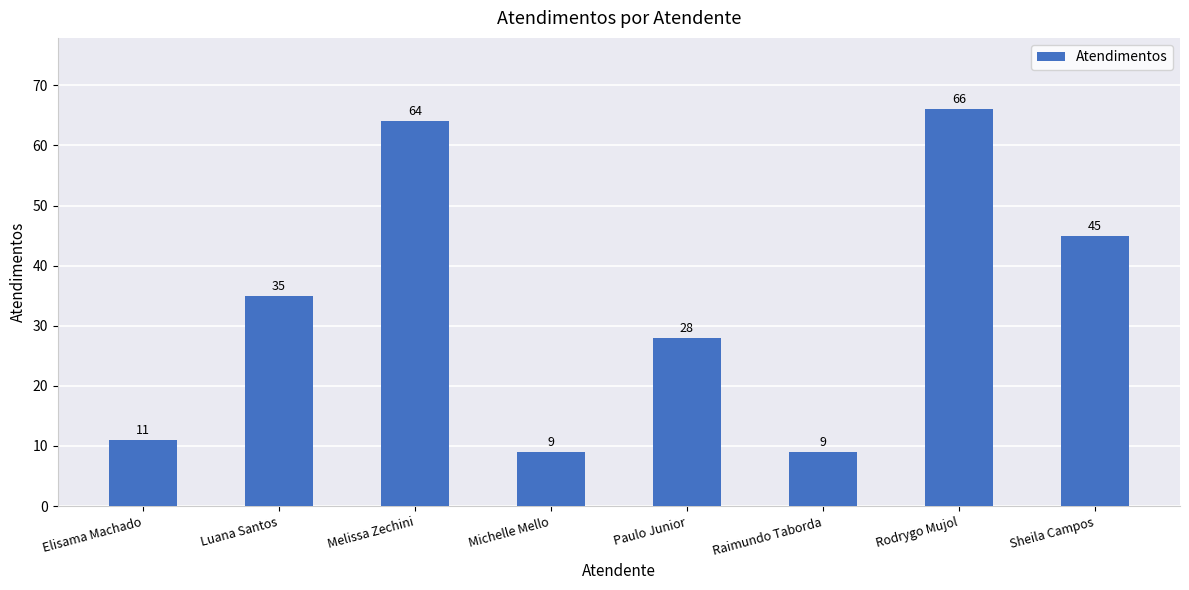

What is the smallest value displayed?

9